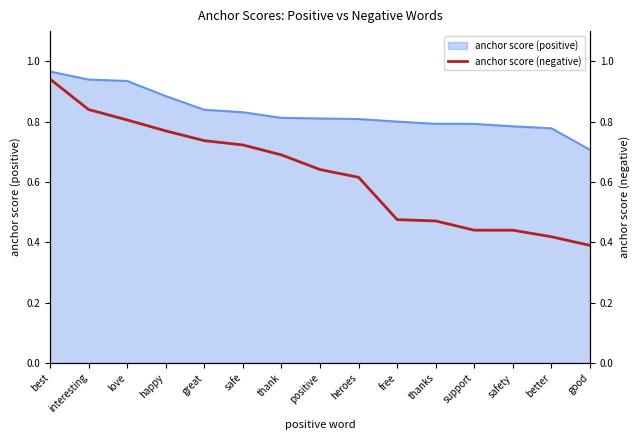

What is the label of the 9th point from the right?

thank